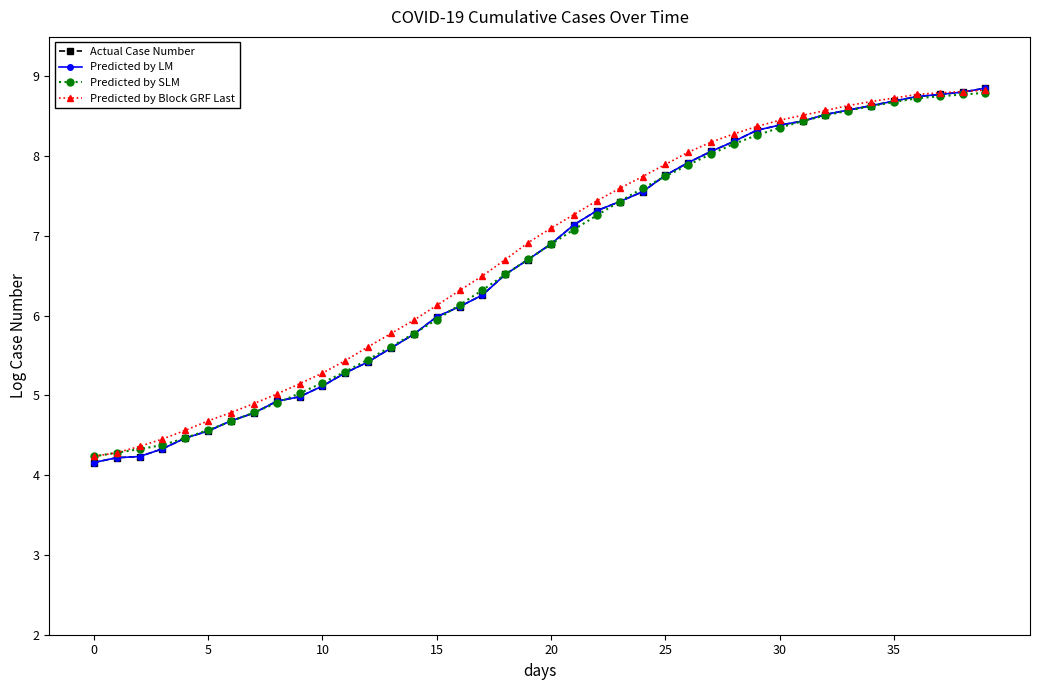

What is the difference between the second highest and minimum values in the Predicted by LM series?

4.6